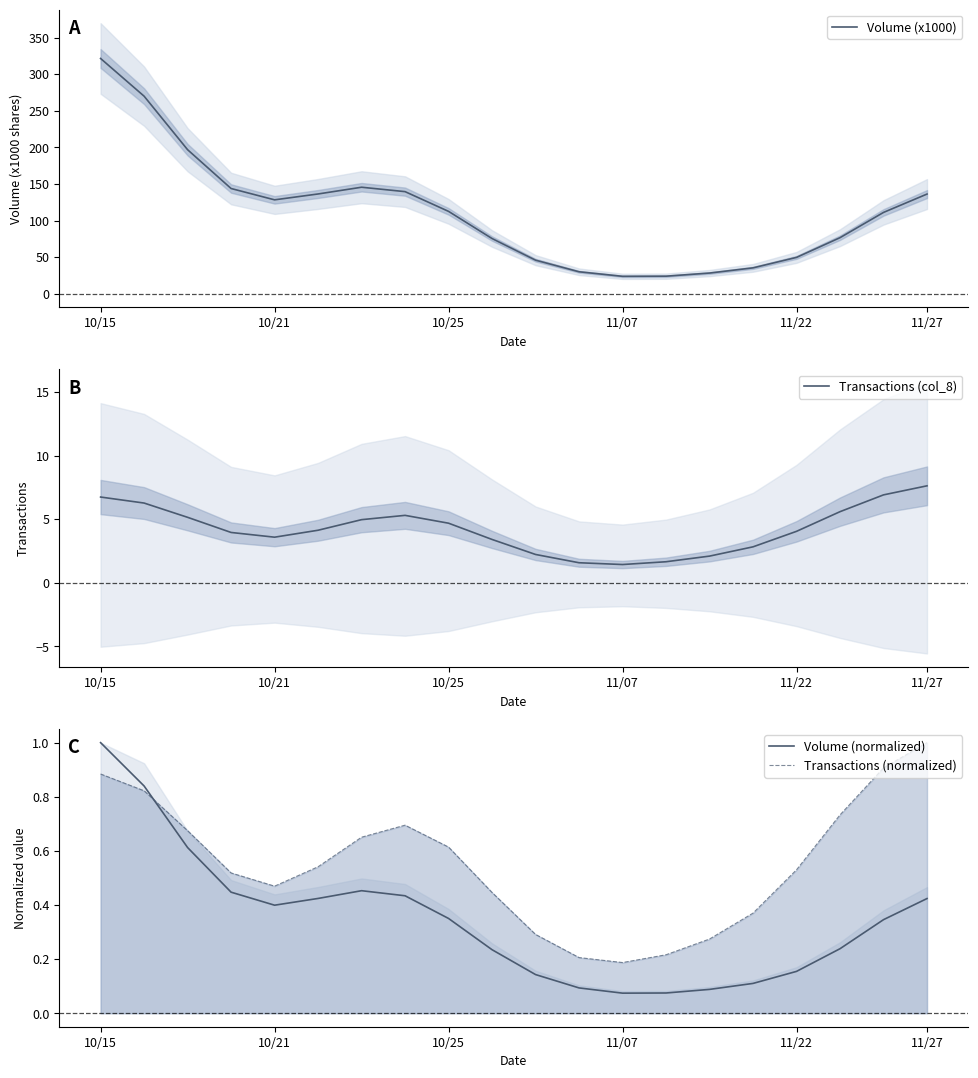

What is the difference between the maximum and minimum values in the Volume (normalized) series?

0.9